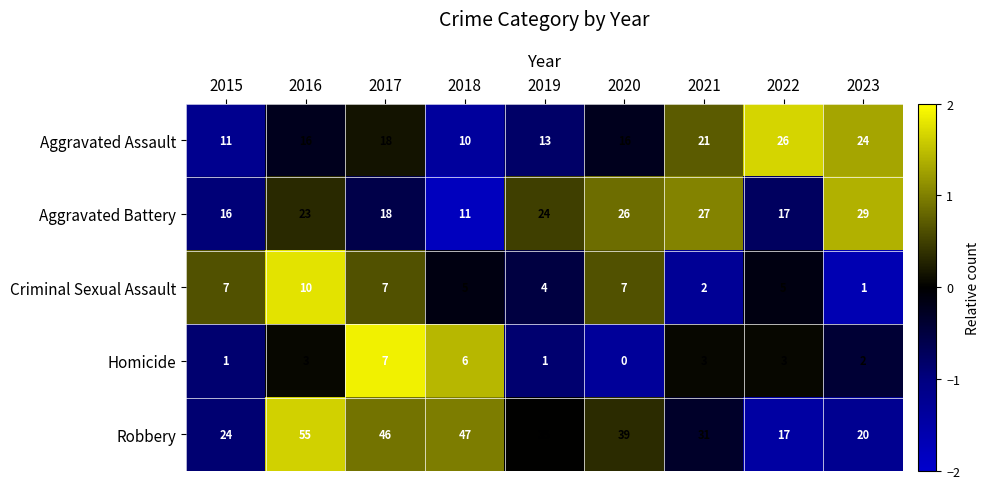

What is the total value across all series at 2015?

59